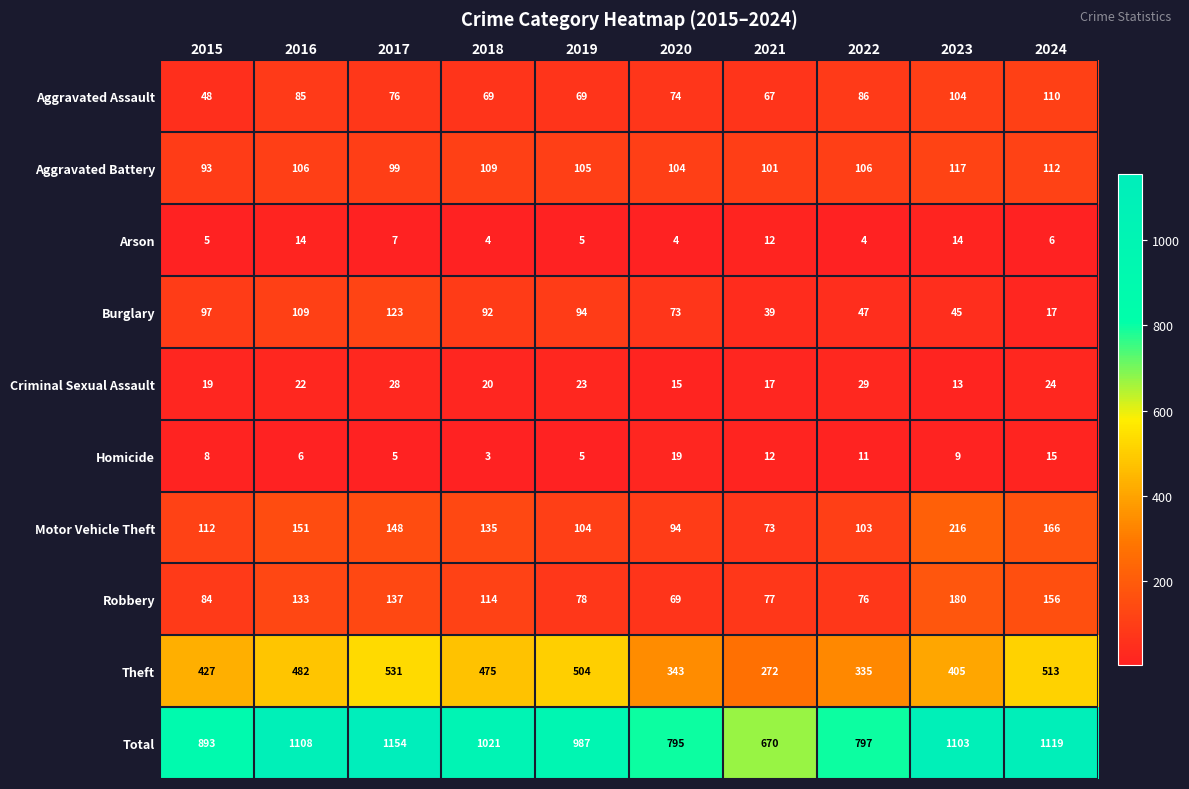

Which series has the largest total across all categories?

Total